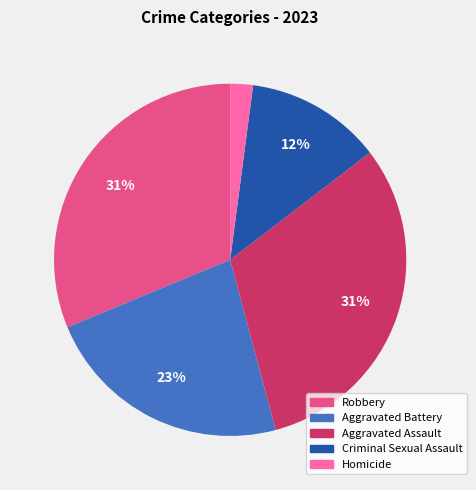

Does Aggravated Battery represent more than half of the total?

No